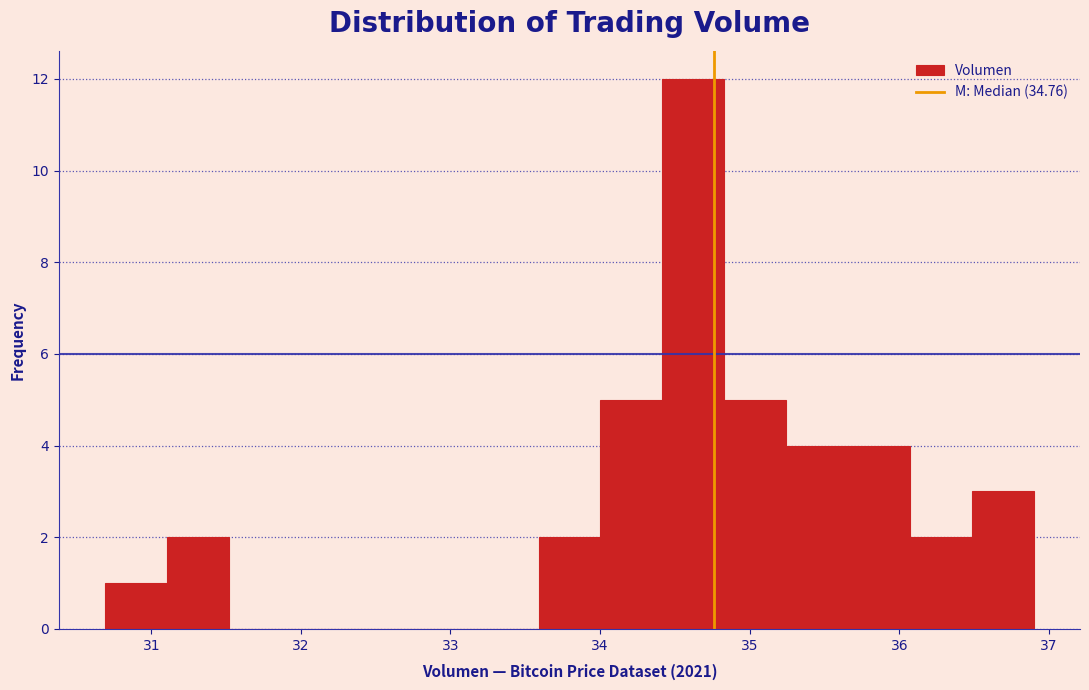

Reading left to right, list every bar in this chart as the range it spans on the x-axis followed by its height. Neither the bar edges nor the heights are printed on the chart, so give them approximately, as read against the axes.

30.7 to 31.1: 1
31.1 to 31.5: 2
31.5 to 31.9: 0
31.9 to 32.3: 0
32.3 to 32.8: 0
32.8 to 33.2: 0
33.2 to 33.6: 0
33.6 to 34.0: 2
34.0 to 34.4: 5
34.4 to 34.8: 12
34.8 to 35.2: 5
35.2 to 35.7: 4
35.7 to 36.1: 4
36.1 to 36.5: 2
36.5 to 36.9: 3